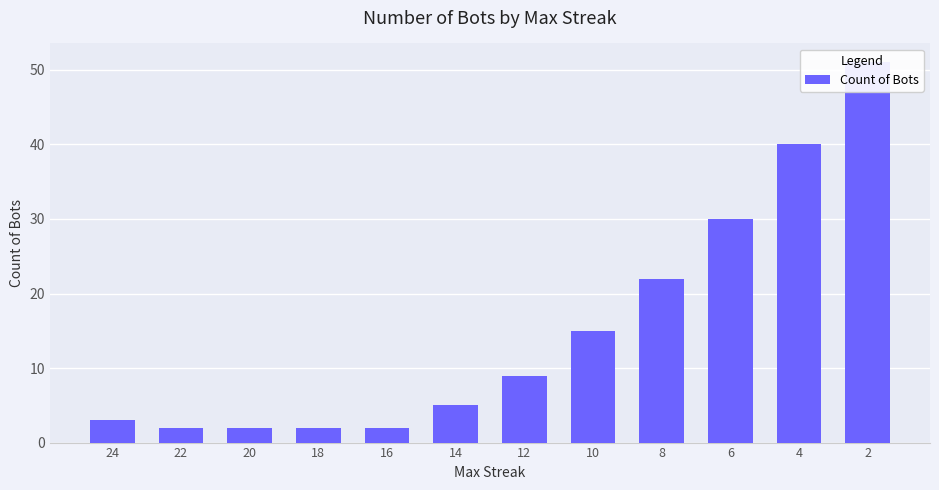

Read the value at 6, to the nearest 5.

30